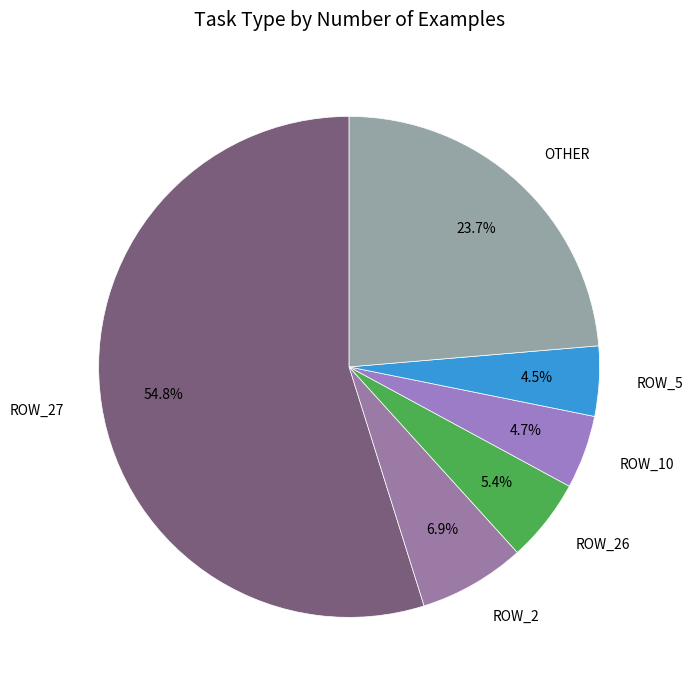

How many segments does this pie chart have?

6